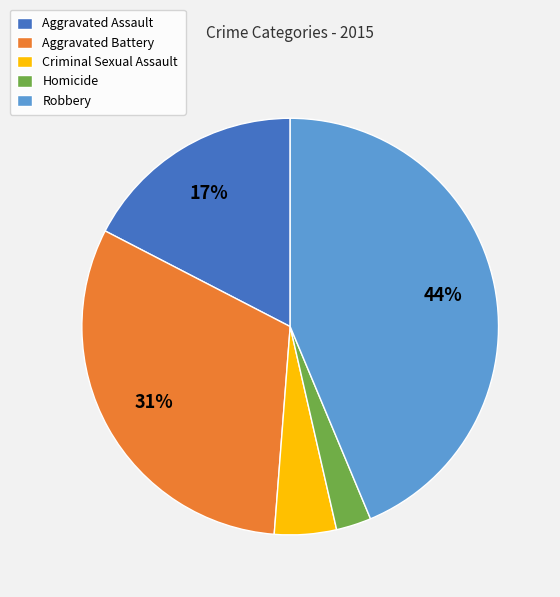

Do Homicide and Criminal Sexual Assault together represent more than half of the pie?

No